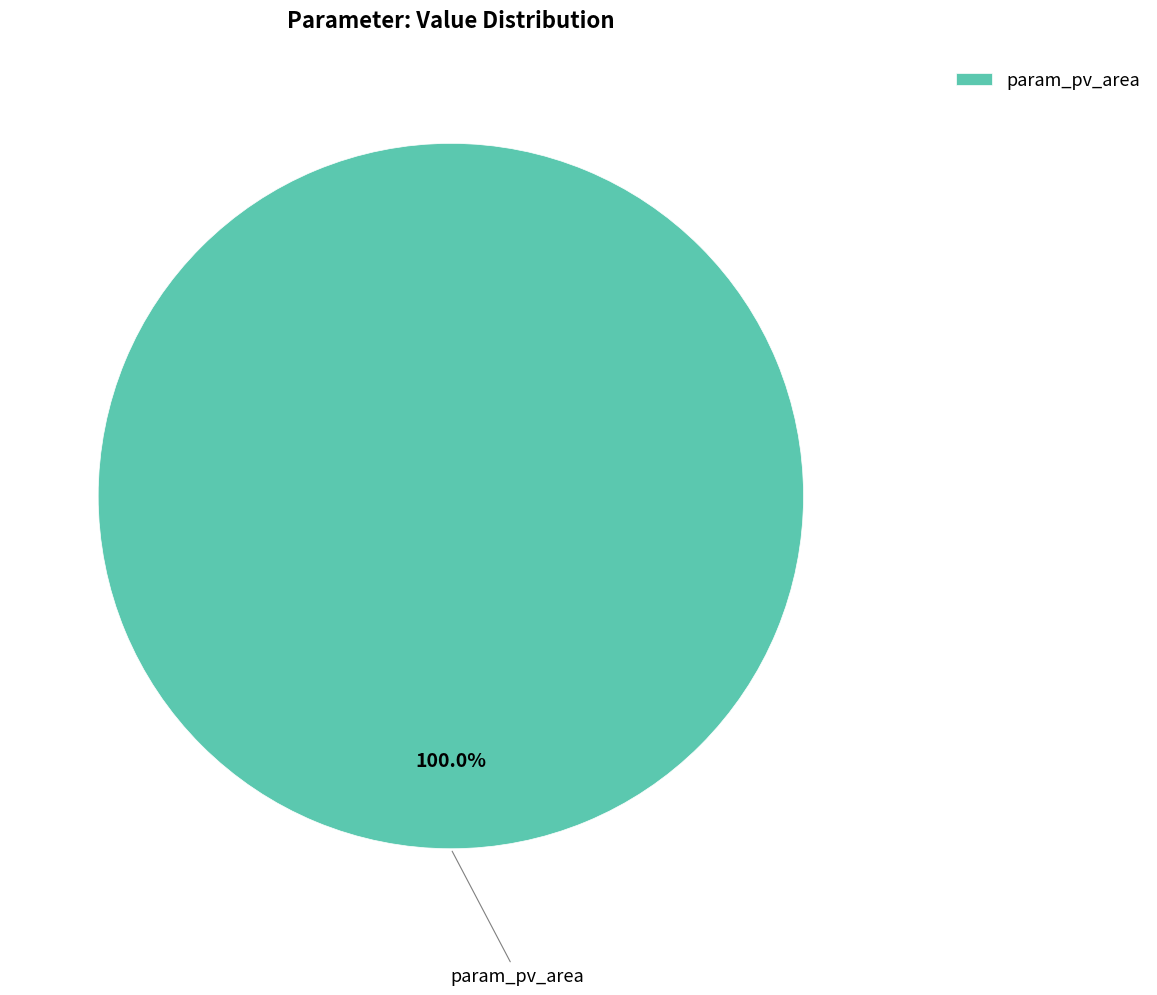

Rank the categories by value from highest to lowest.

param_pv_area